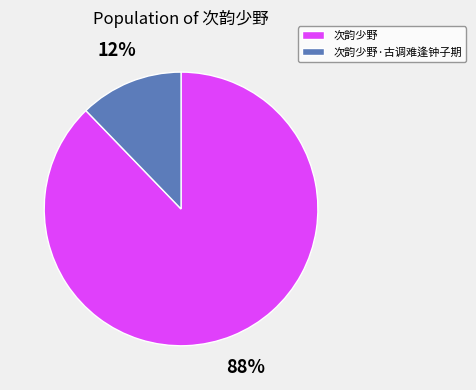

Do 次韵少野·古调难逢钟子期 and 次韵少野 together represent more than half of the pie?

Yes